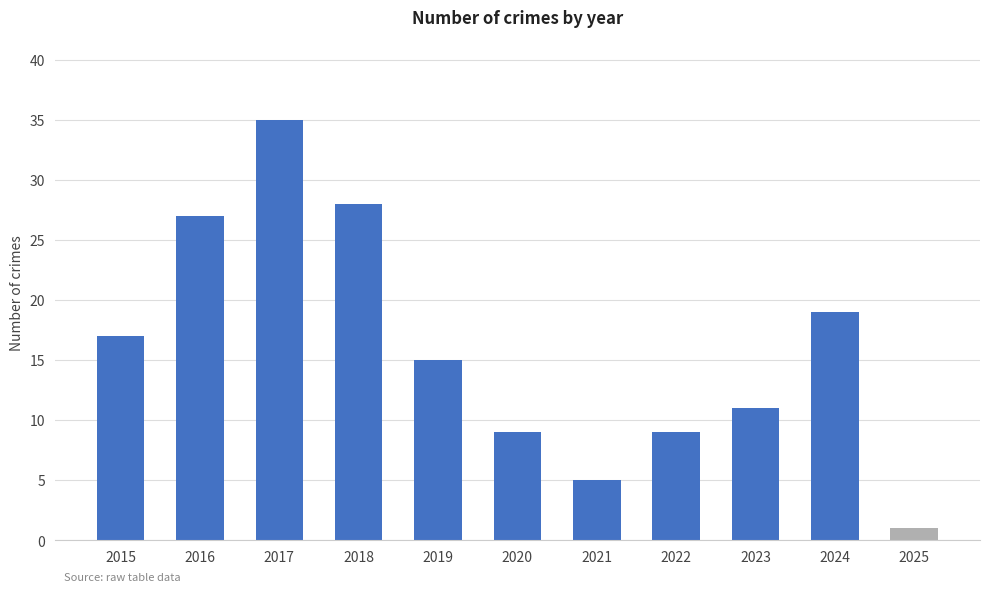

What value does the data have at 2023?

11